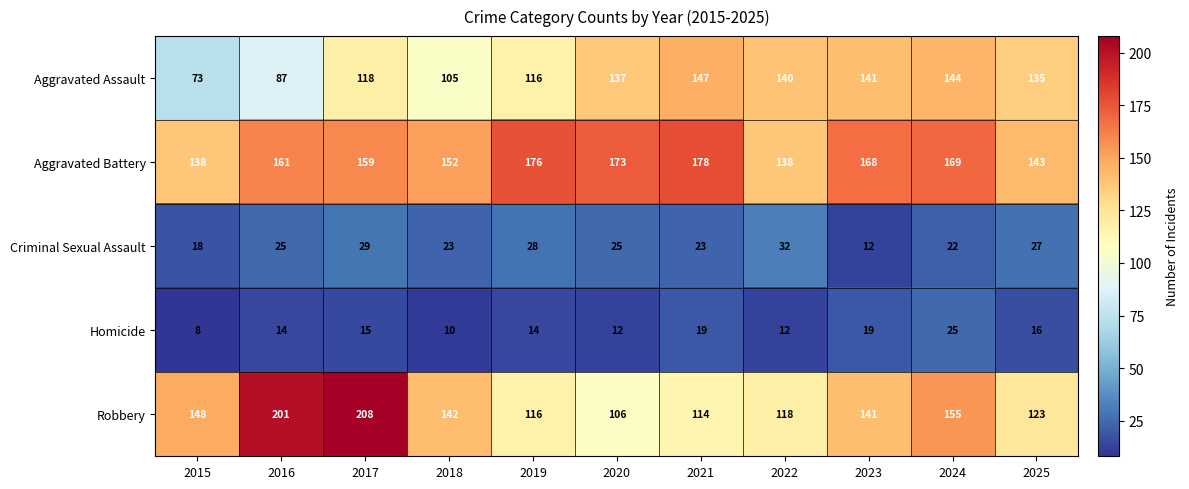

What is the difference between the maximum and second lowest values in the Homicide series?

15